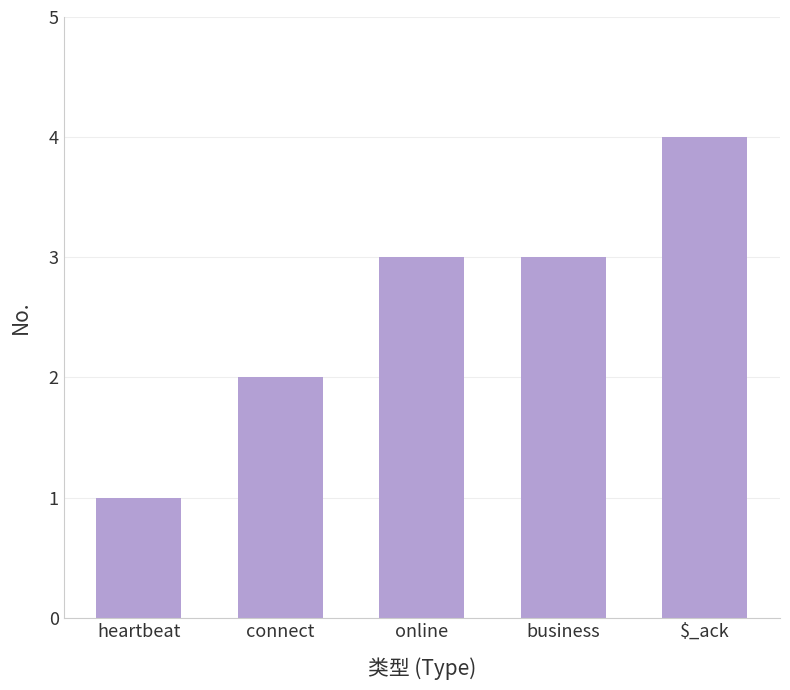

At which category does the chart reach its peak across all series?

$_ack